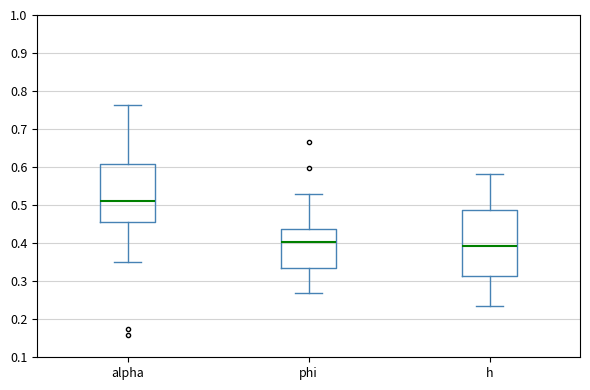

Reading left to right, transcribe this box plot: for each box, give where its median line is, the range the box spans, and where its two whiskers end, as read against the y-axis. The values are not printed on the chart, so give them approximately, as read against the axis.

alpha: median 0.51, box 0.46 to 0.61, whiskers 0.35 to 0.76
phi: median 0.40, box 0.34 to 0.44, whiskers 0.27 to 0.53
h: median 0.39, box 0.31 to 0.49, whiskers 0.24 to 0.58